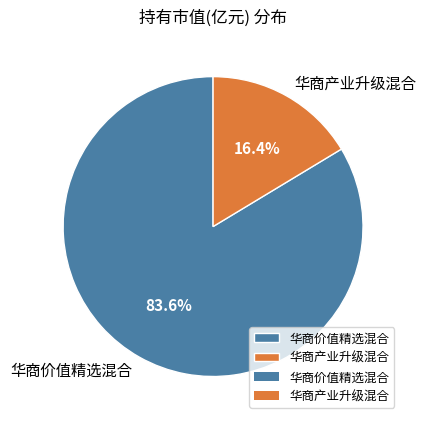

Which has a higher value, 华商价值精选混合 or 华商产业升级混合?

华商价值精选混合